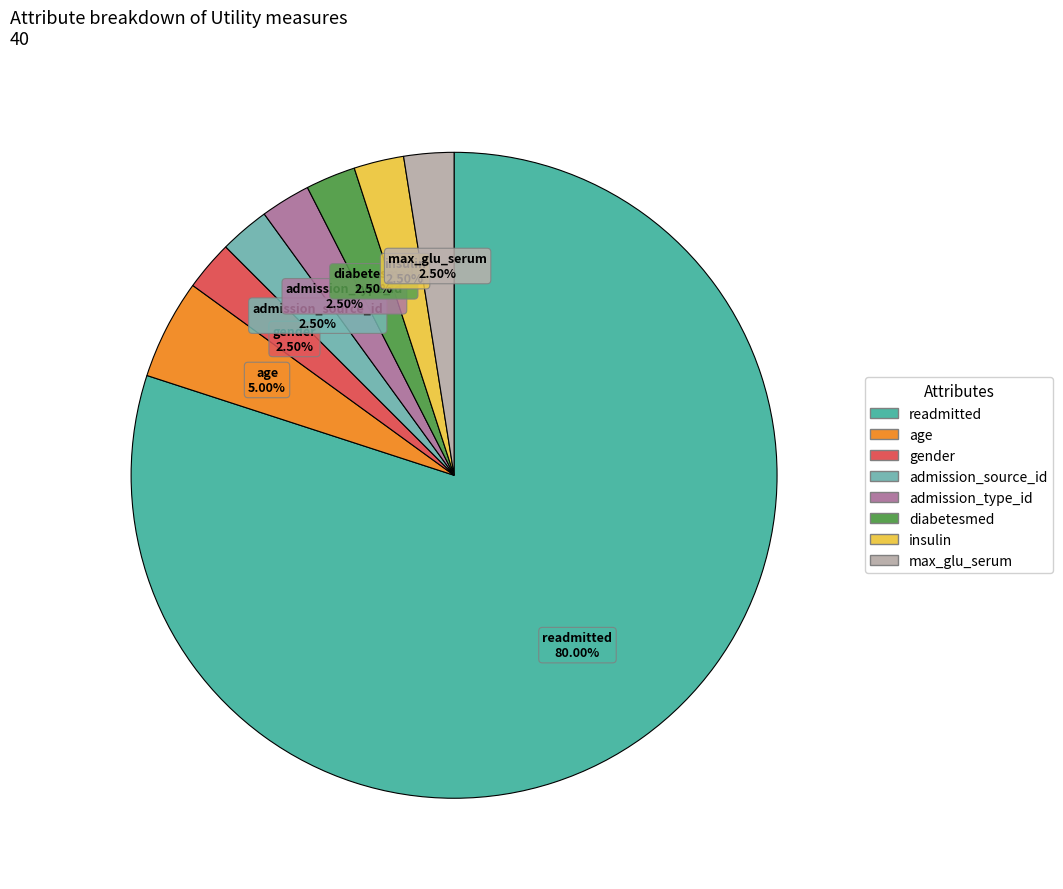

What portion of the pie excludes gender?

97.5%